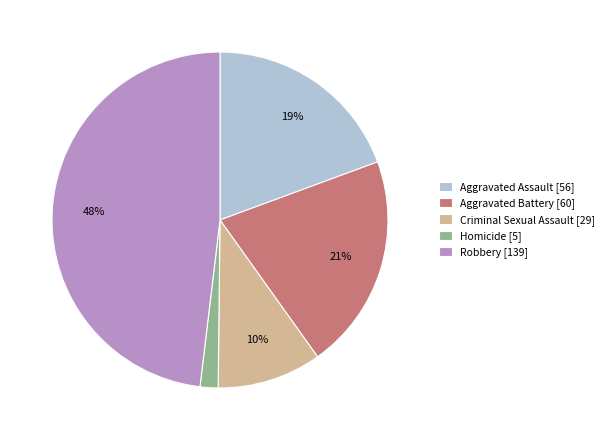

To the nearest percent, what percentage of the pie is Aggravated Battery?

21%